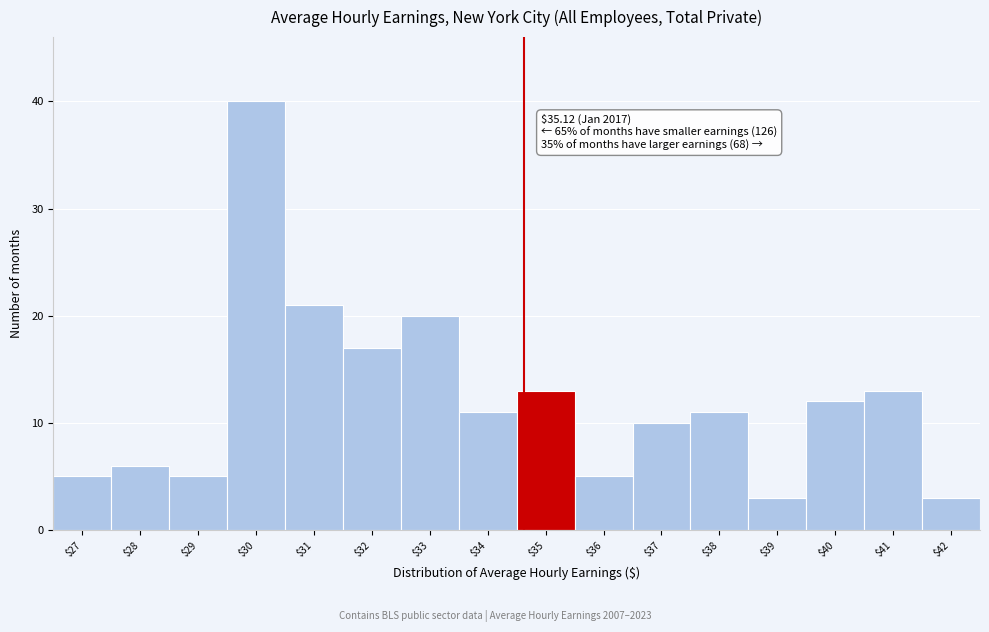

Reading right to left, list all the values displayed in this chart.

3	13	12	3	11	10	5	13	11	20	17	21	40	5	6	5